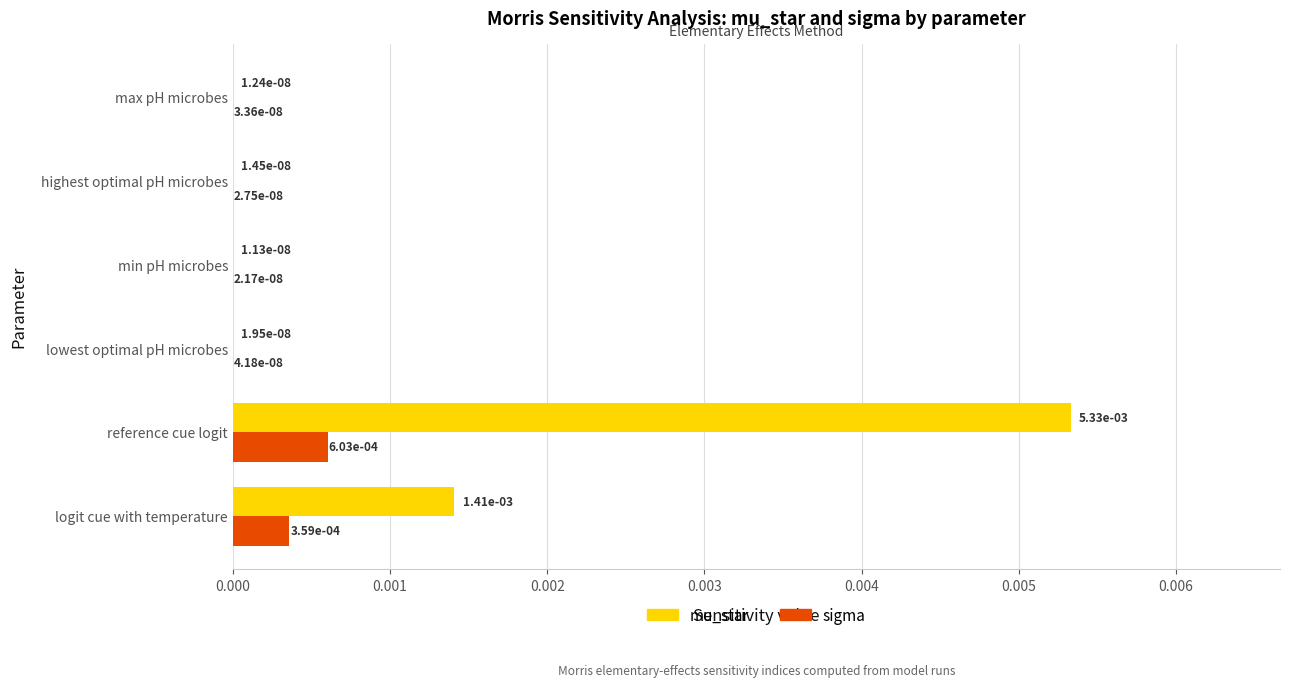

Between logit cue with temperature and reference cue logit, which series saw the biggest shift?

mu_star